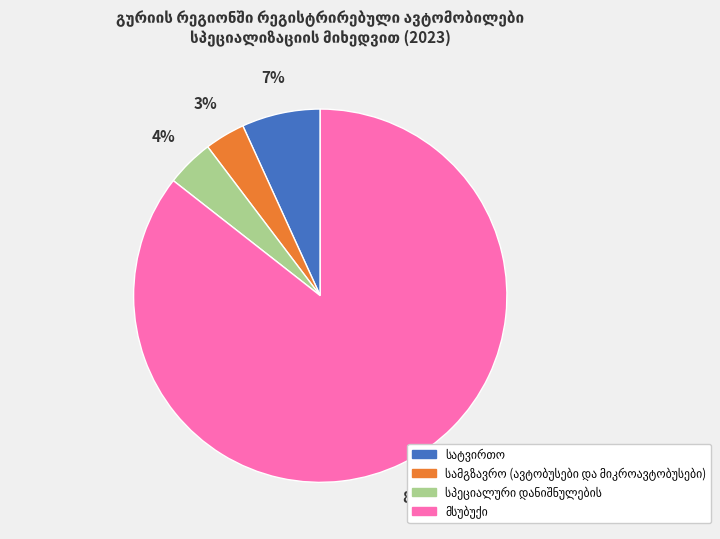

Is there a majority slice in this chart?

Yes